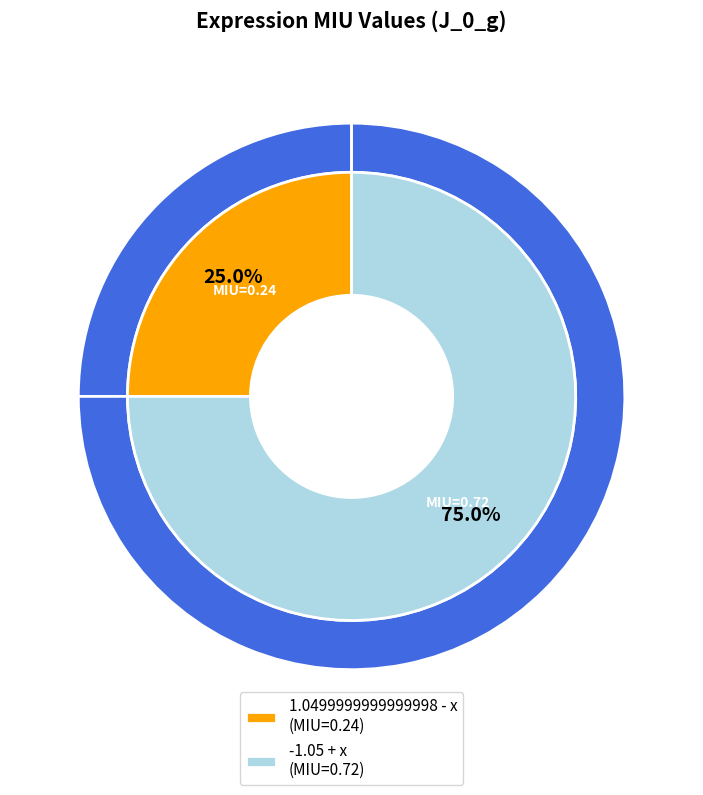

Which has a higher value, 1.0499999999999998 - x or -1.05 + x?

-1.05 + x